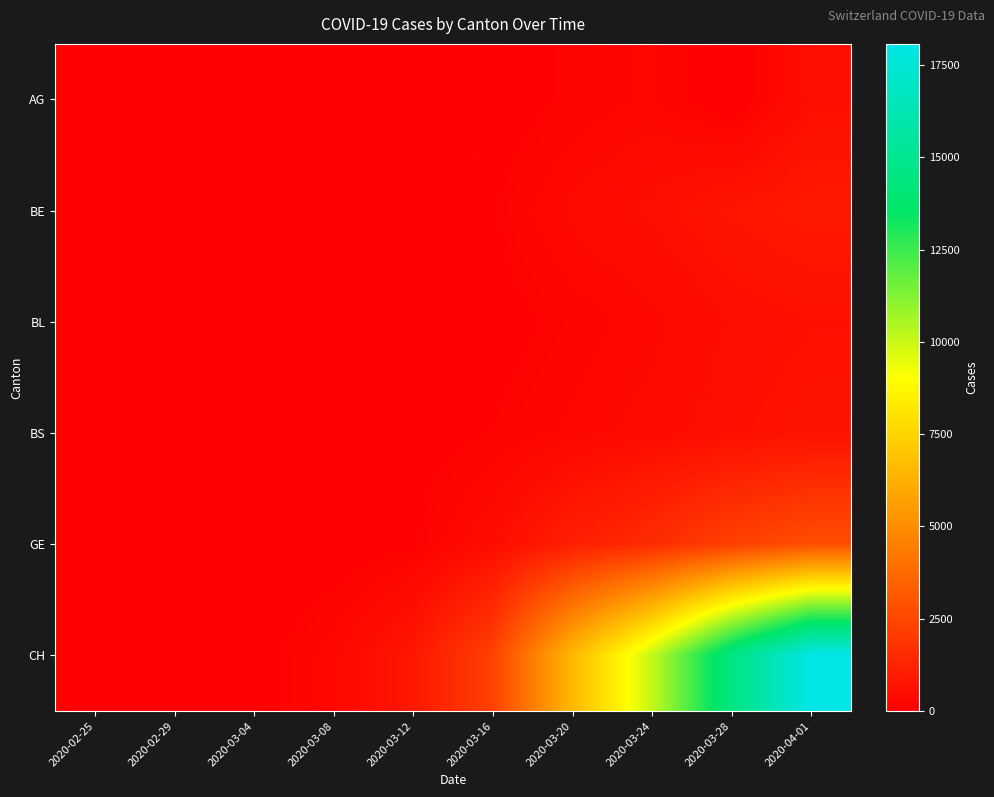

What is the difference between the highest and lowest values at 2020-03-16?

2280